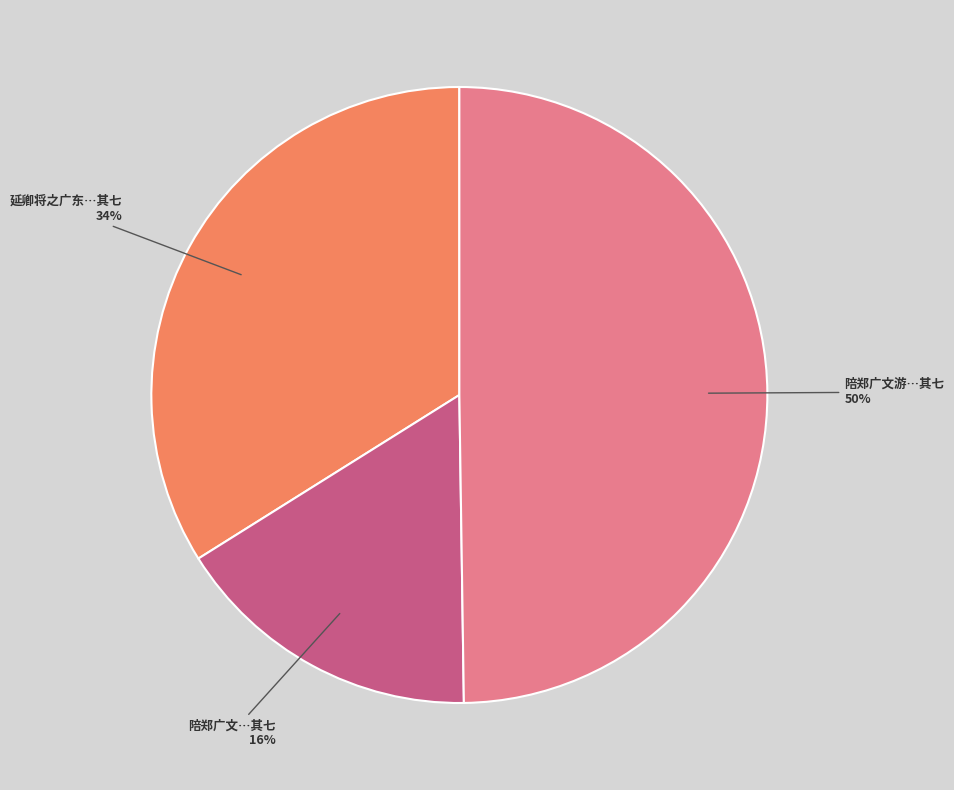

To the nearest percent, what is the average slice percentage?

33%